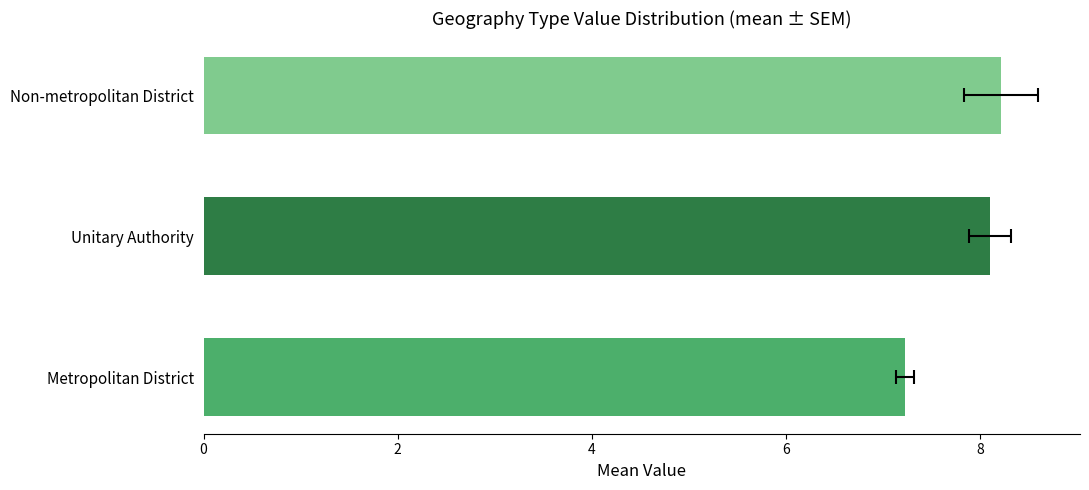

What is the average value?

7.8